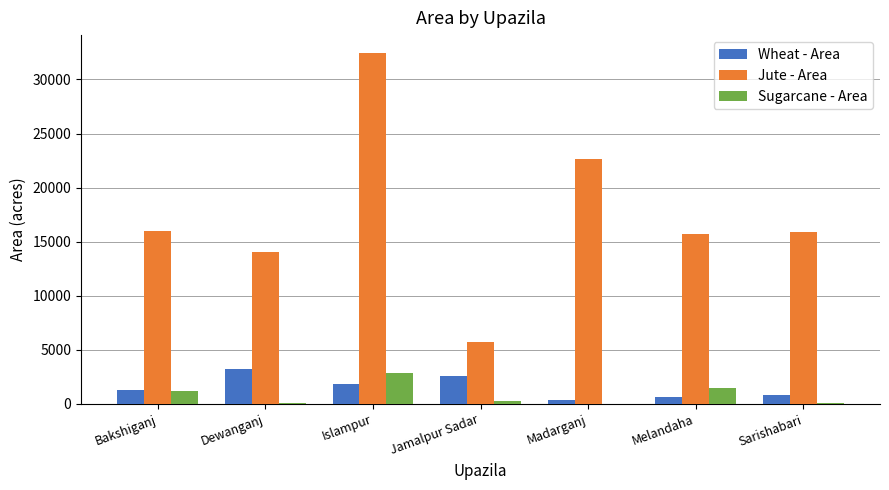

Where does the Sugarcane - Area series first go above 273?

Bakshiganj